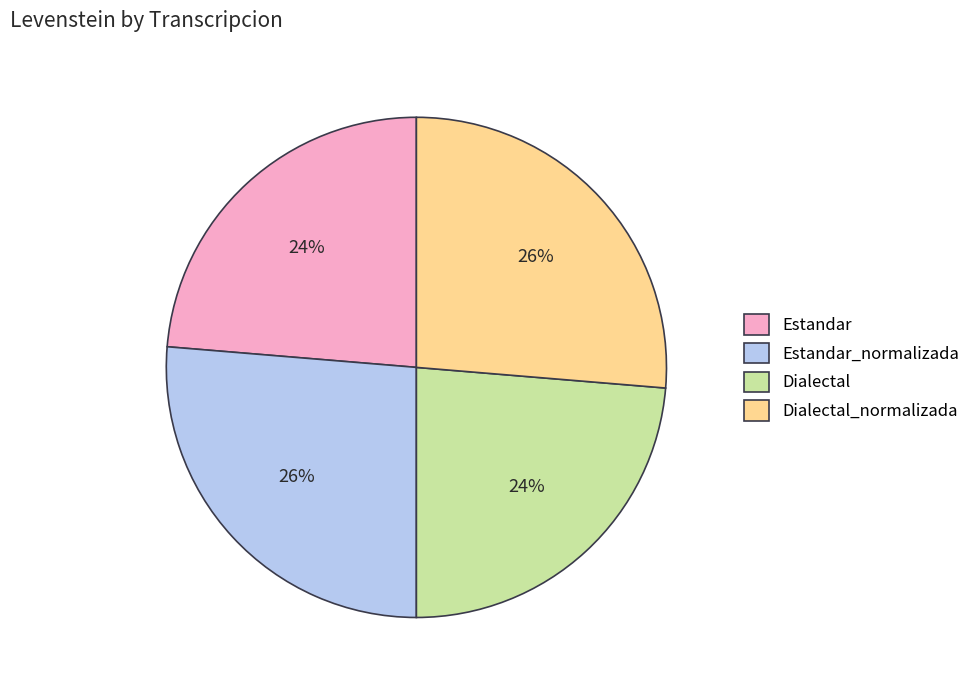

To the nearest percent, what portion does Estandar_normalizada represent?

26%